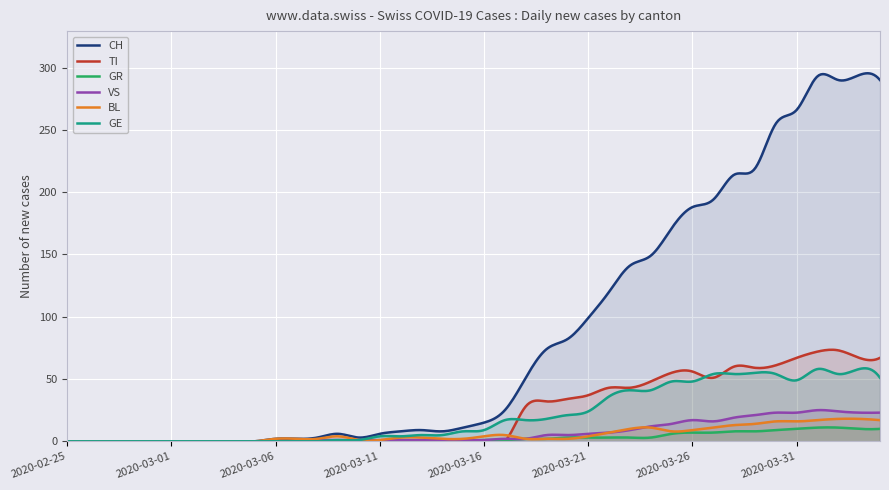

How many lines are shown in the chart?

6